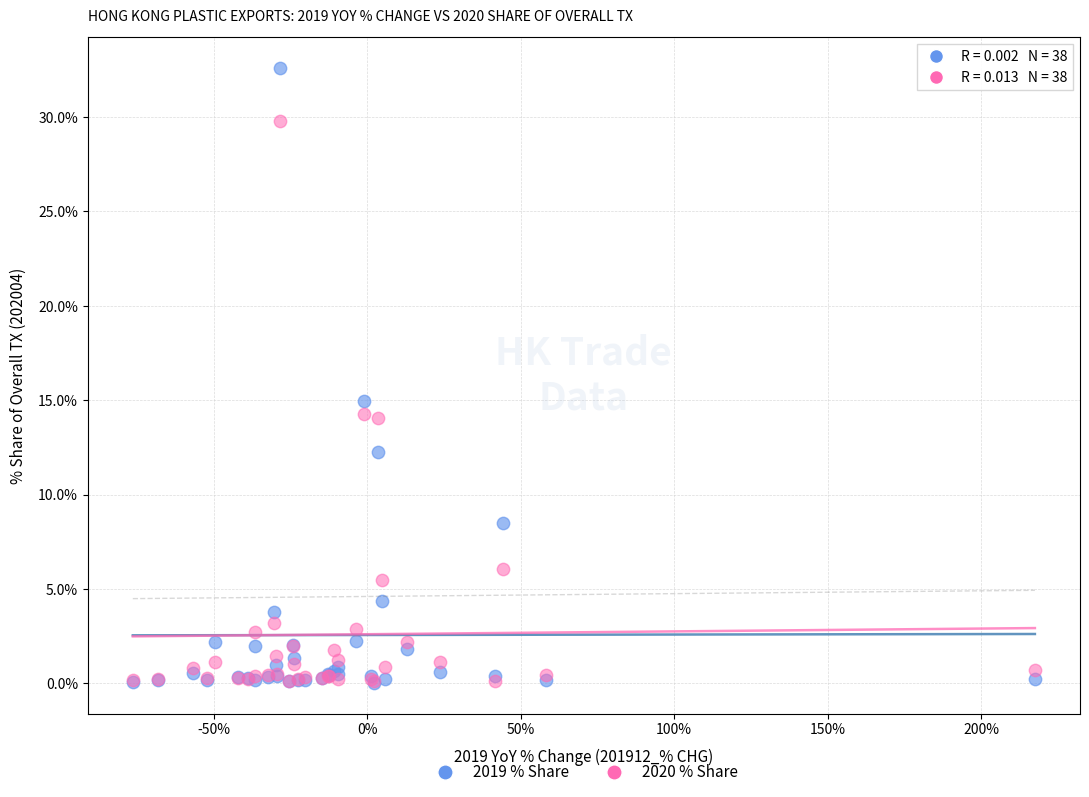

Across all series, what Y value is closest to 16?

15.0